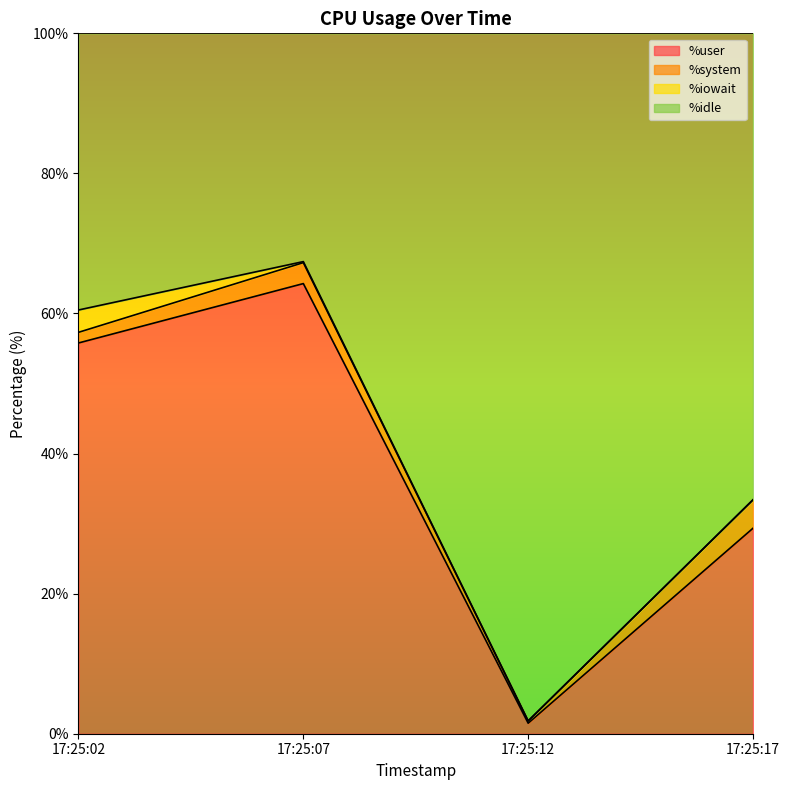

Where is the first local minimum for %user?

17:25:12